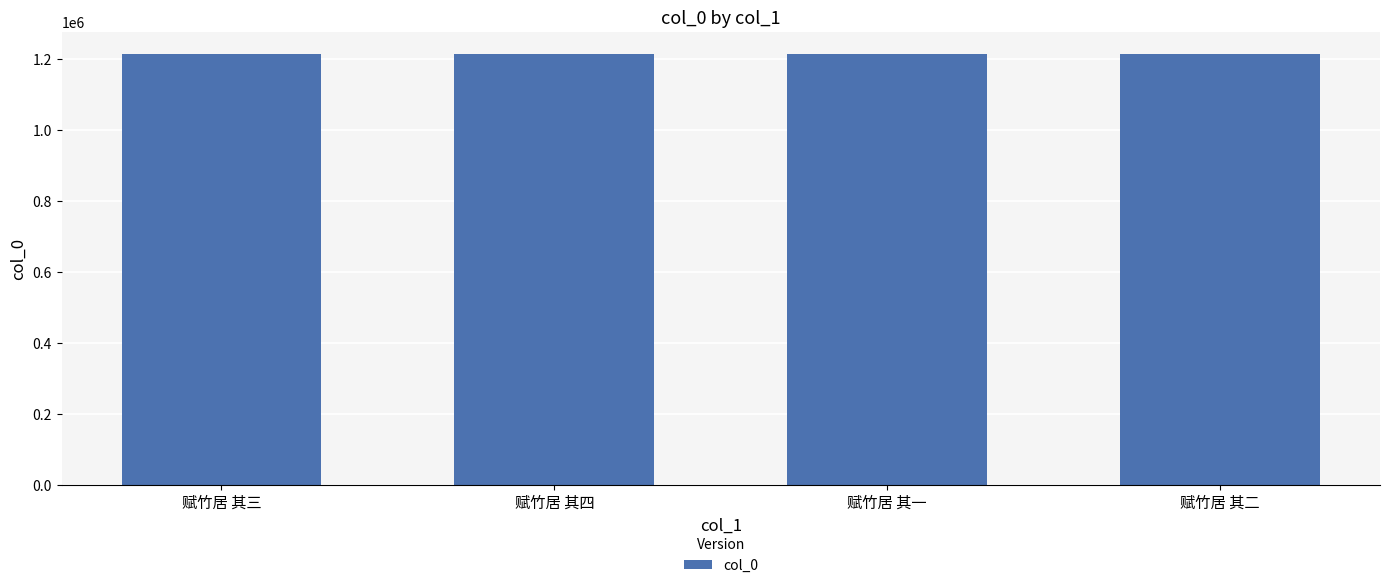

What is the label of the 1st bar from the right?

赋竹居 其二